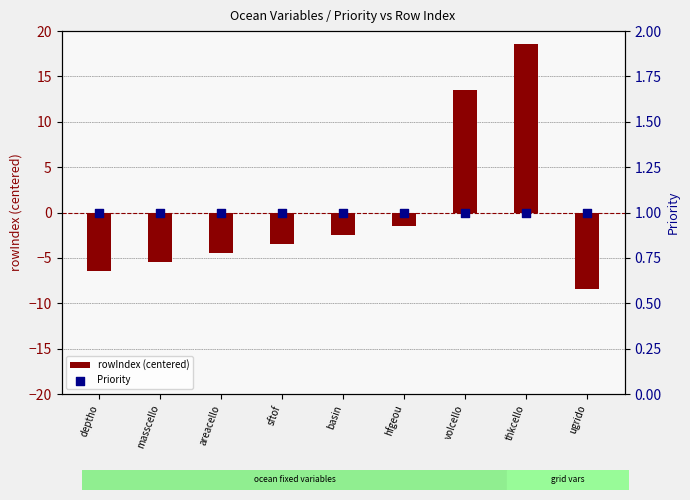

Which series has the widest spread of Y values?

rowIndex (centered)